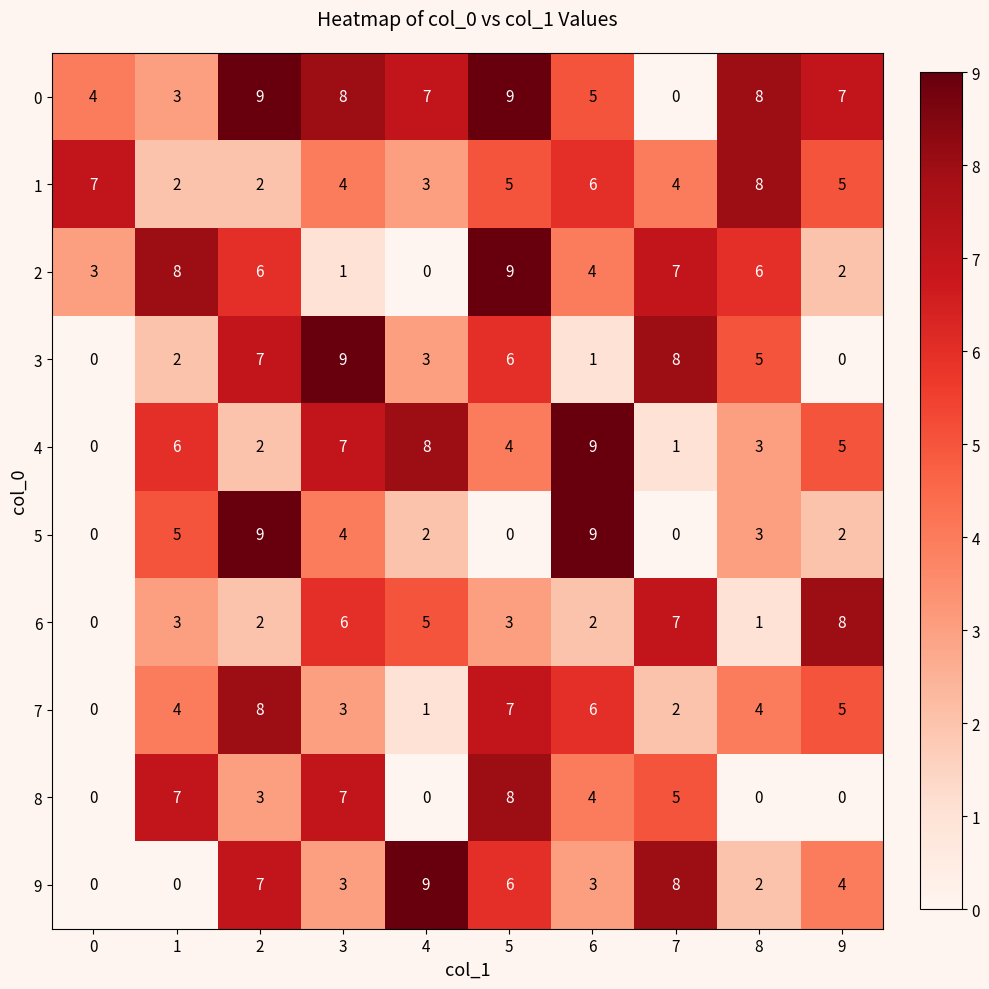

How many 8 values are between 0 and 7?

9